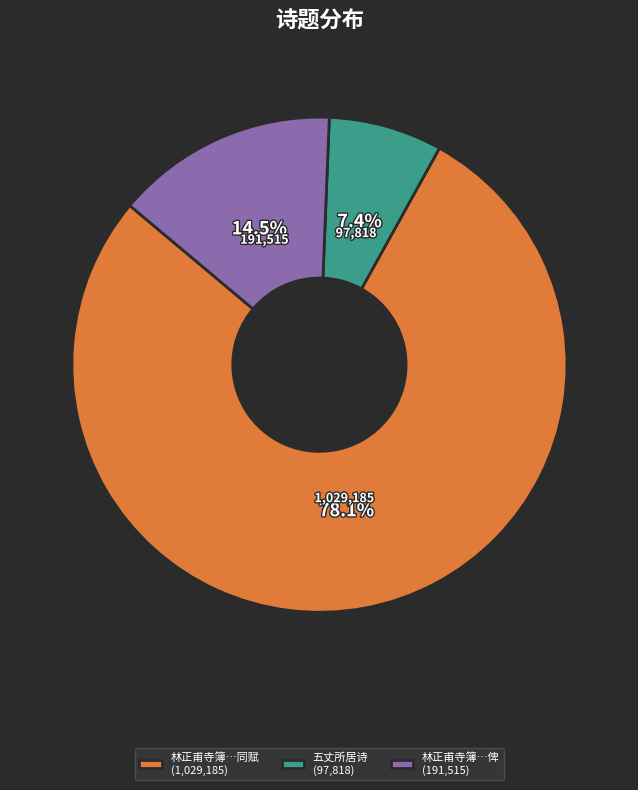

How much of the chart is everything except 林正甫寺簿…俾 (191,515)?

85.5%